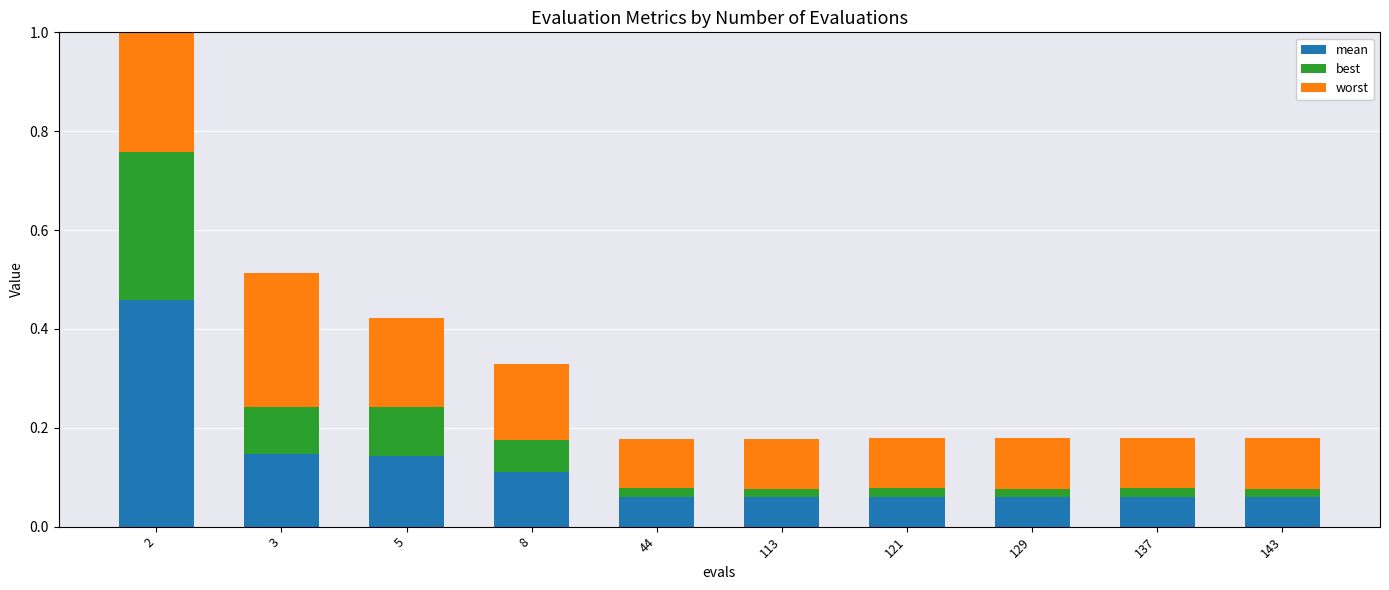

Which has a higher value, 113 or 8?

8